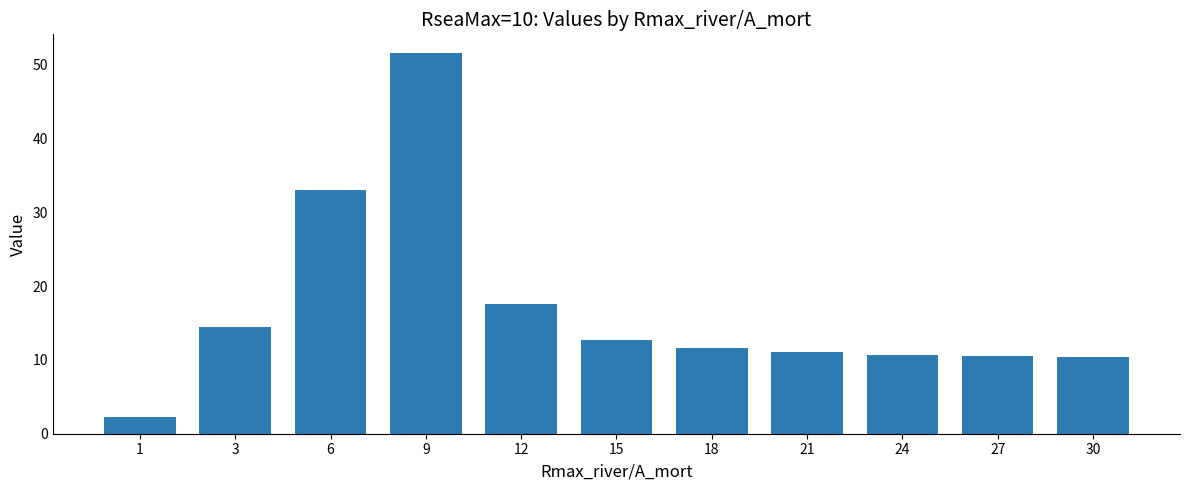

At which label does the data first exceed 11?

3